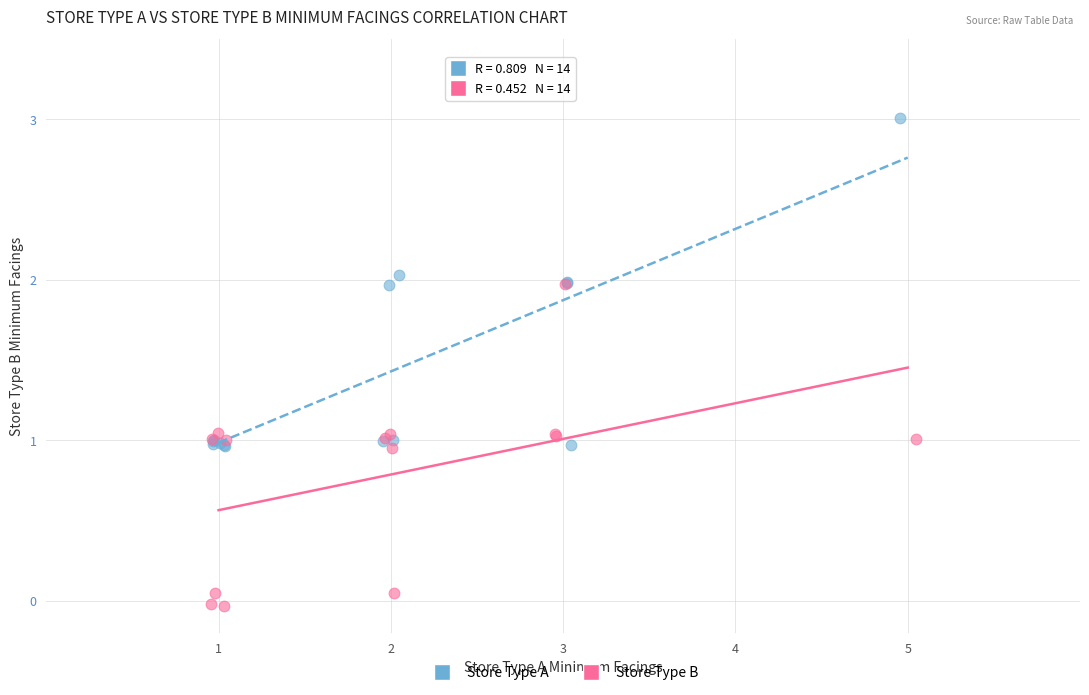

Which series contains the highest Y value?

Store Type A